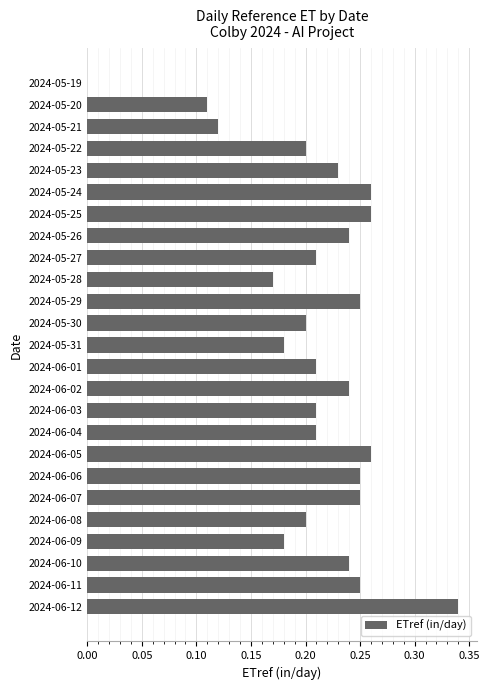

What is the sum of all values?

5.3